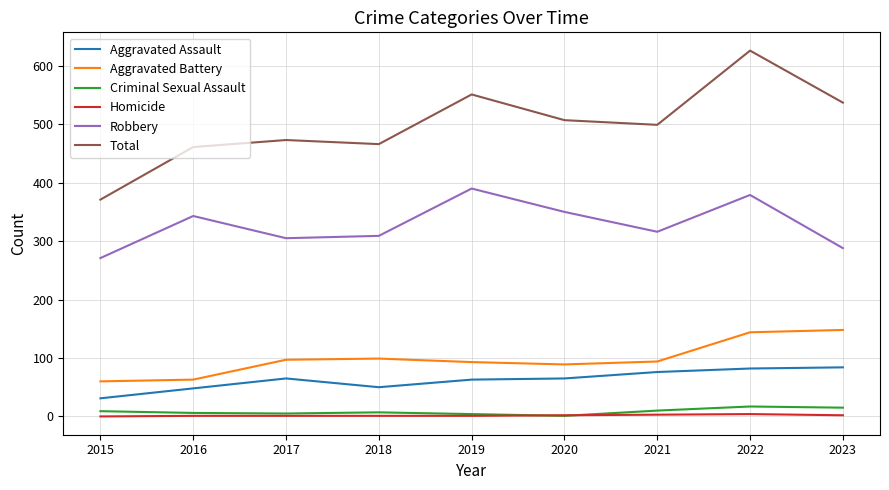

True or false: Criminal Sexual Assault and Aggravated Assault intersect in this chart.

False